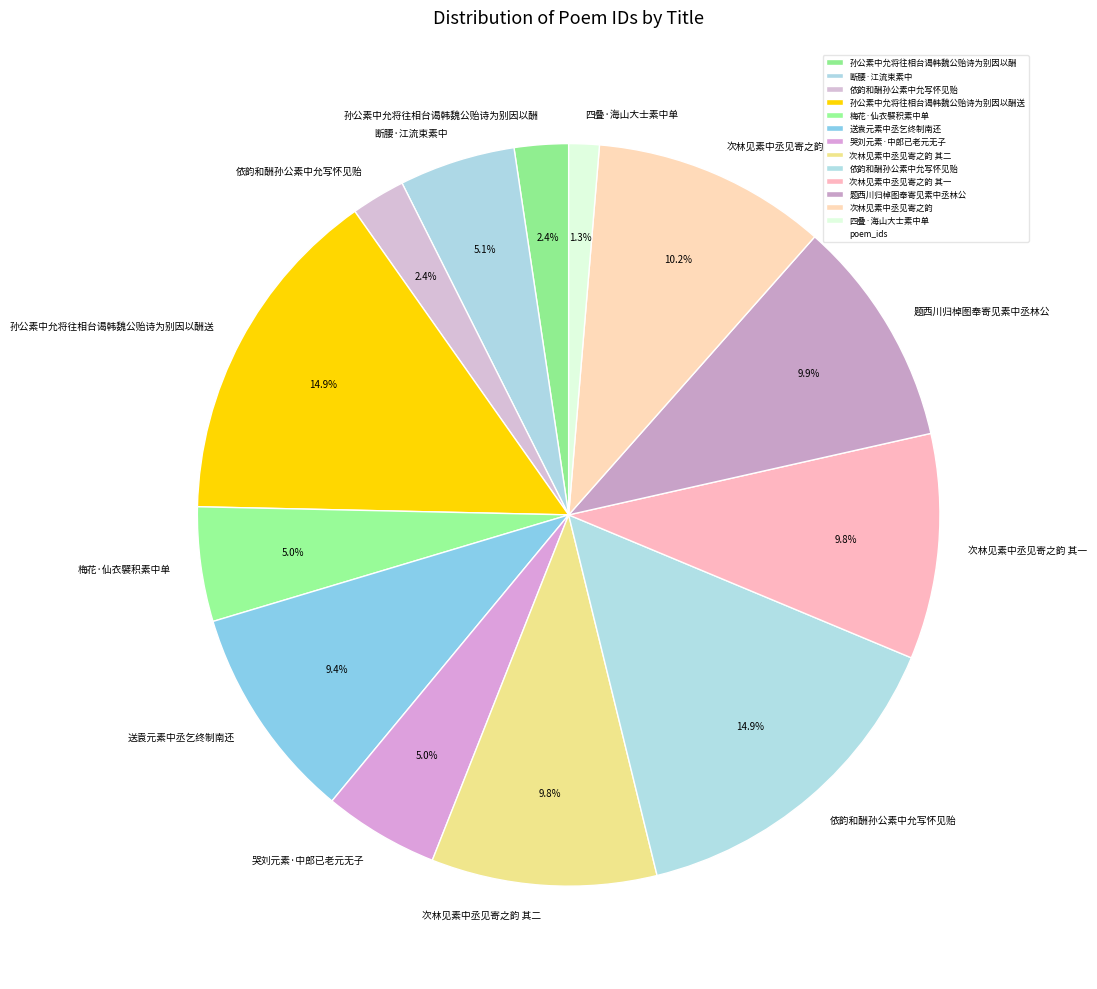

How many segments does this pie chart have?

13